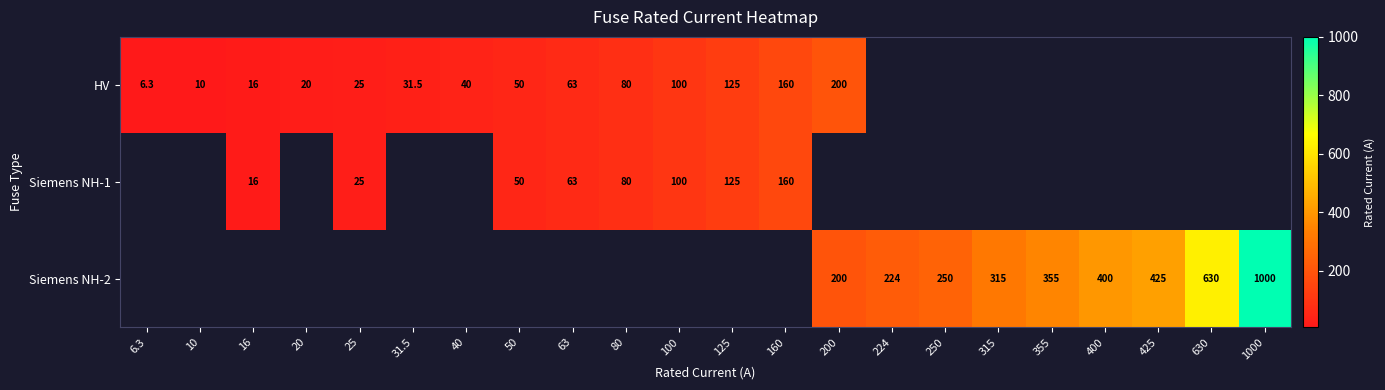

Count the number of categories in the chart.

22